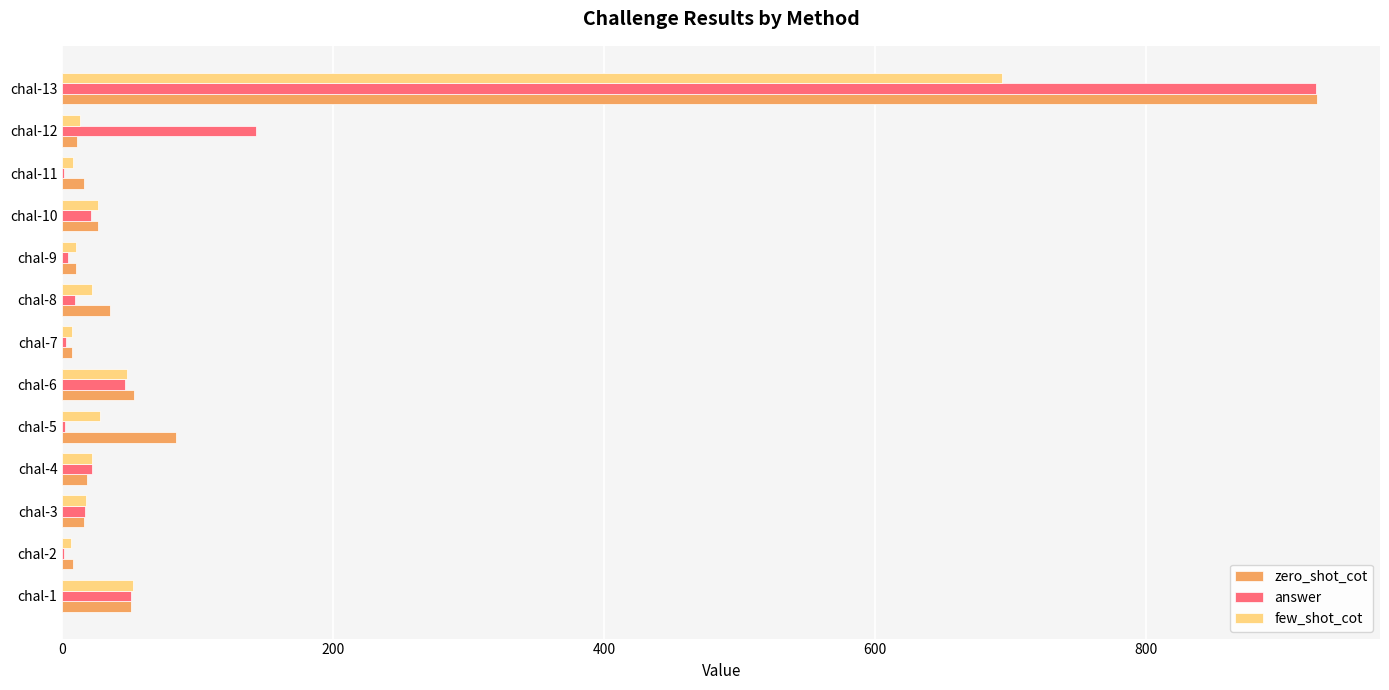

At which category is the sum across all series the highest?

chal-13